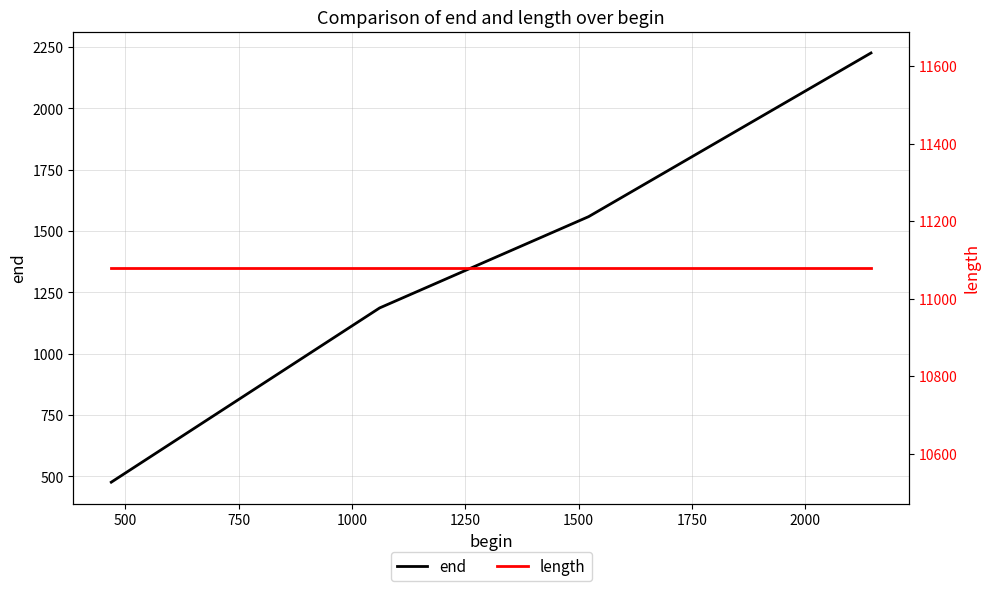

True or false: end has more than 0 interior local peaks.

False